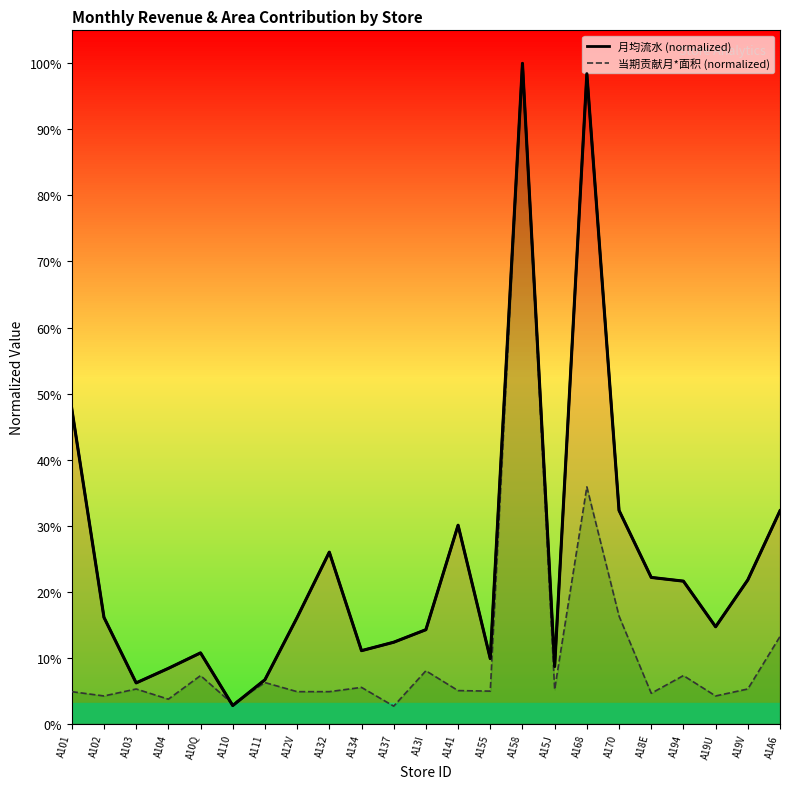

At which category does the chart reach its peak across all series?

A158